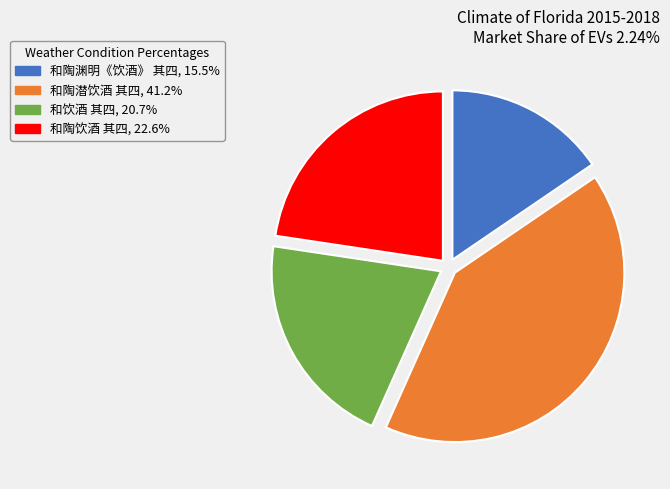

Do 和陶渊明《饮酒》 其四 and 和陶饮酒 其四 together represent more than half of the pie?

No